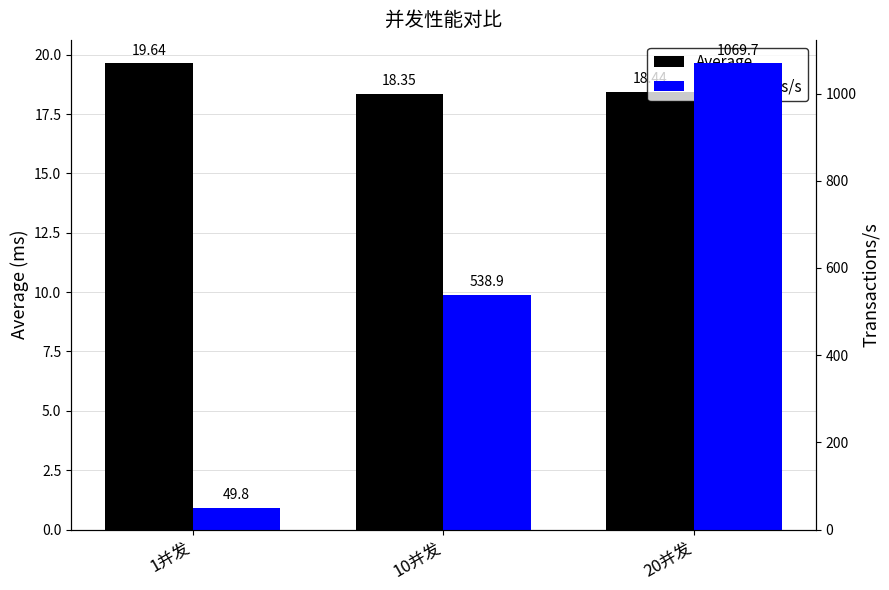

Which series has the largest total across all categories?

Transactions/s